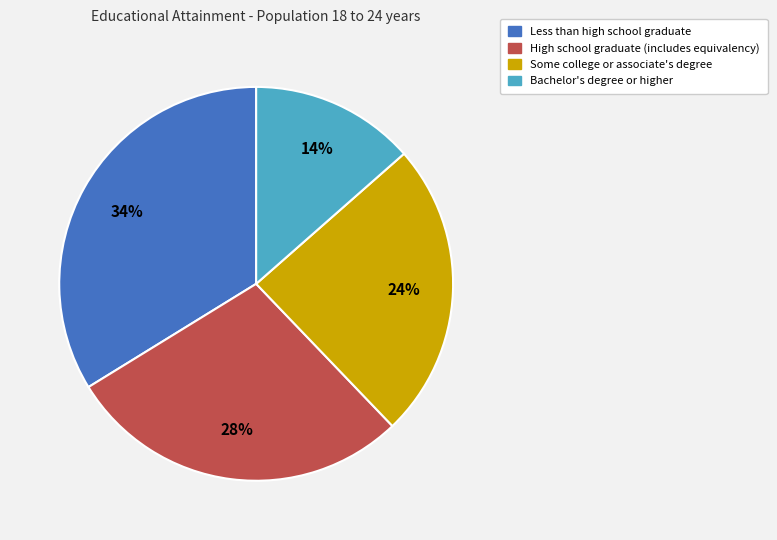

To the nearest percent, what is the combined percentage of High school graduate (includes equivalency) and Bachelor's degree or higher?

42%